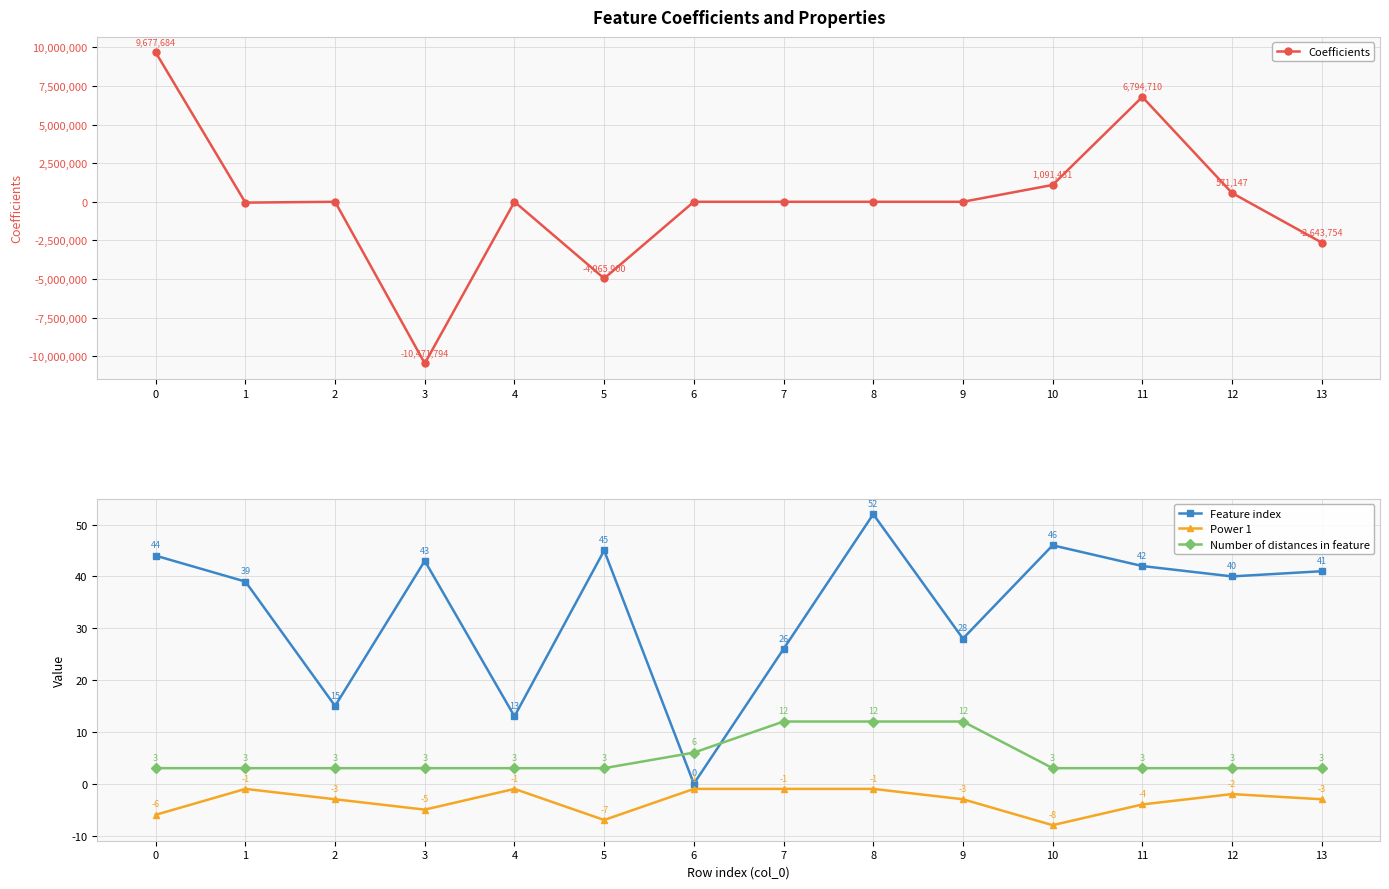

At 5, list the series in order from largest to smallest.

Feature index, Number of distances in feature, Power 1, Coefficients